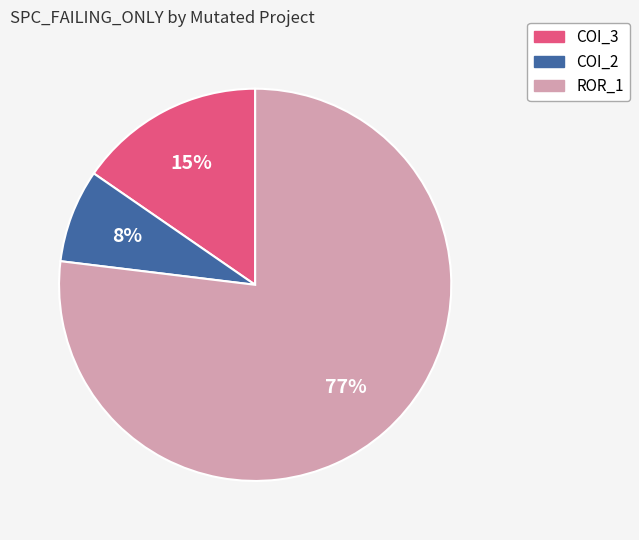

To the nearest percent, what is the average slice percentage?

33%